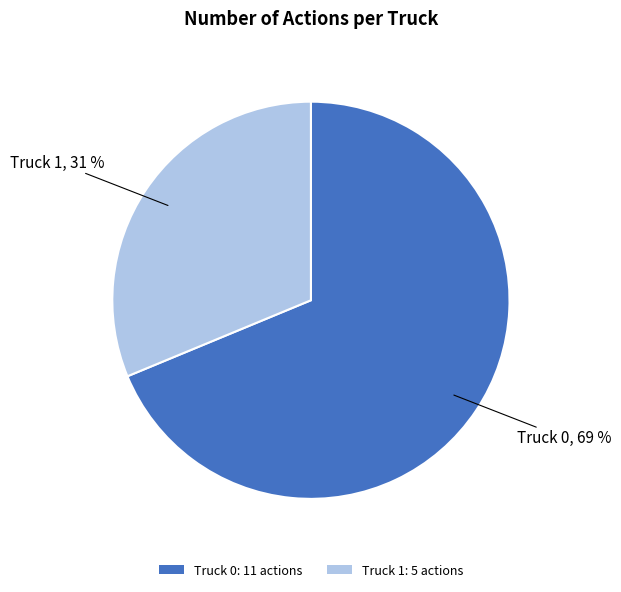

Count the number of slices in the pie.

2